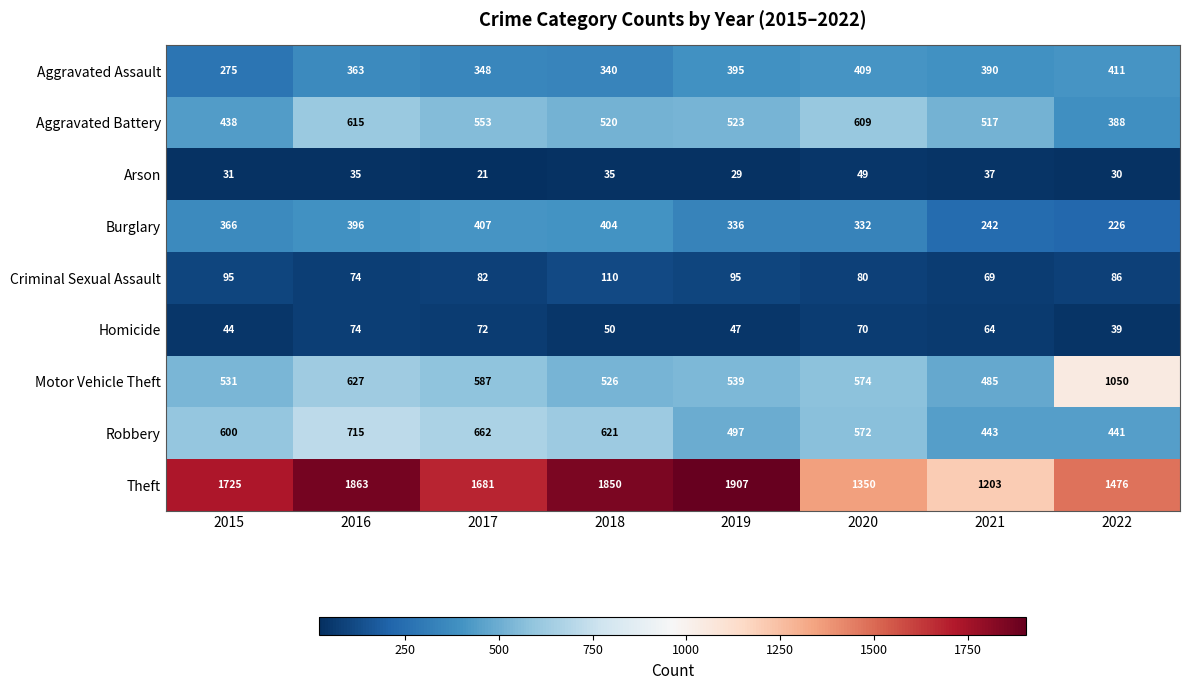

Is it true that Arson equals 81 at 2020?

False